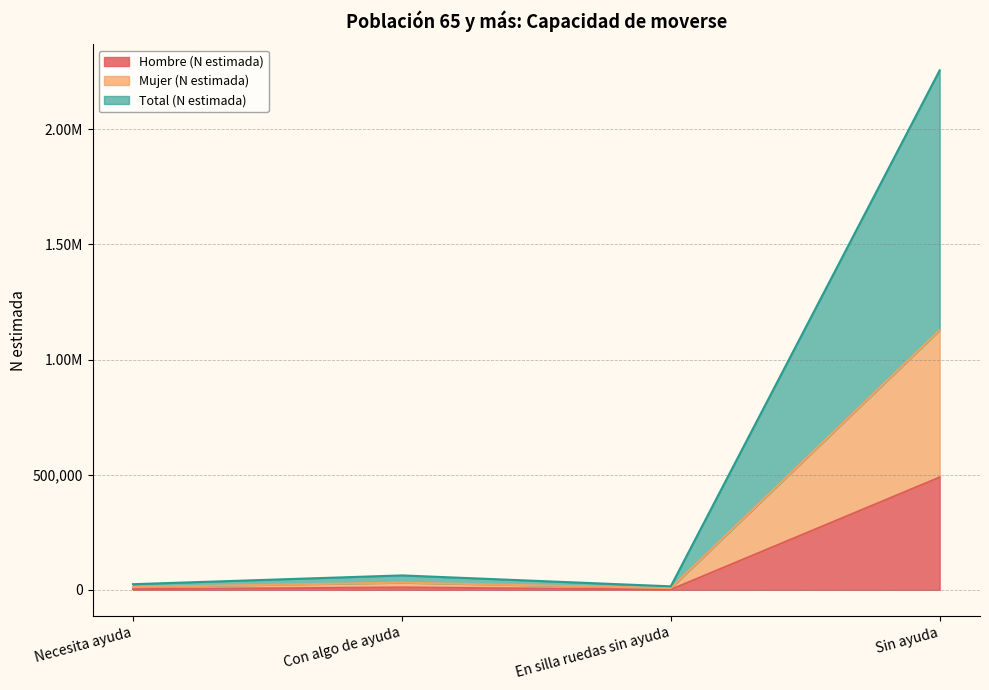

What is the label of the 4th point from the left?

Sin ayuda